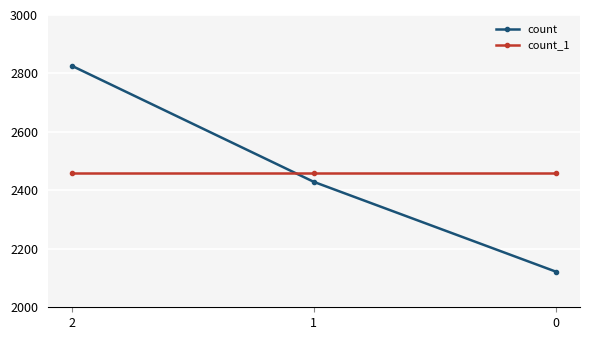

What is the spread (max minus min) of values at 0?

337